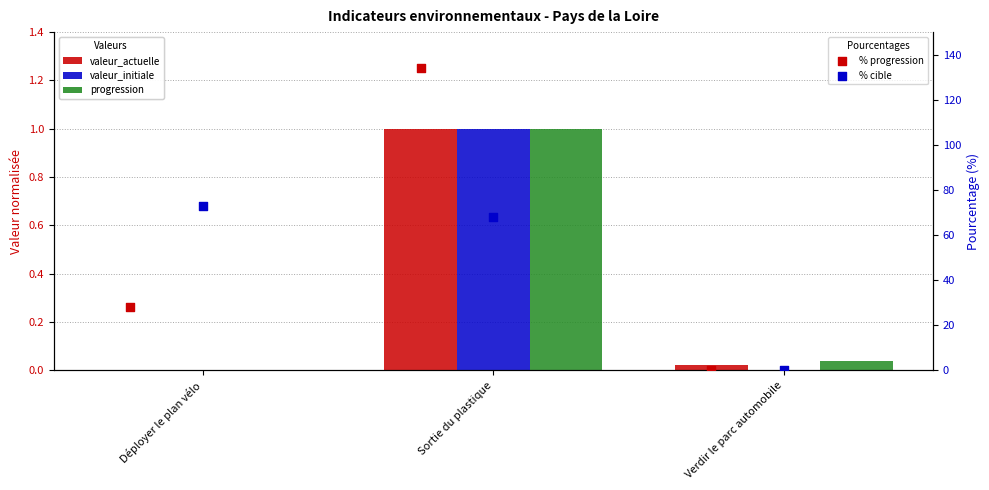

What are all the series names shown in the legend?

valeur_actuelle, valeur_initiale, progression, % progression, % cible